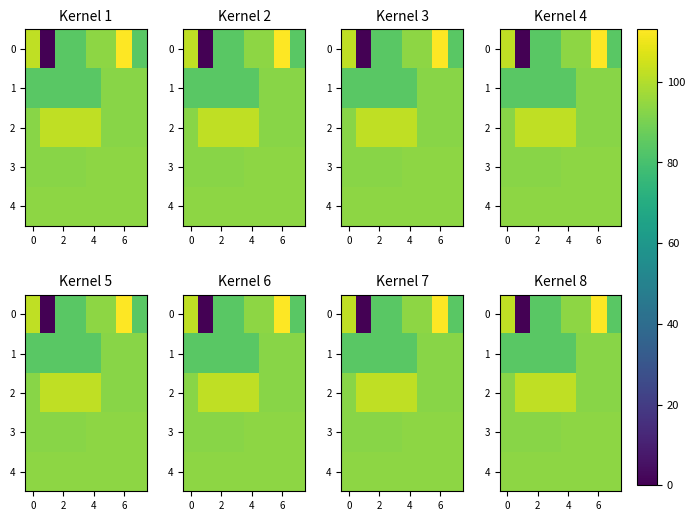

What is the average value of the 2 series?

98